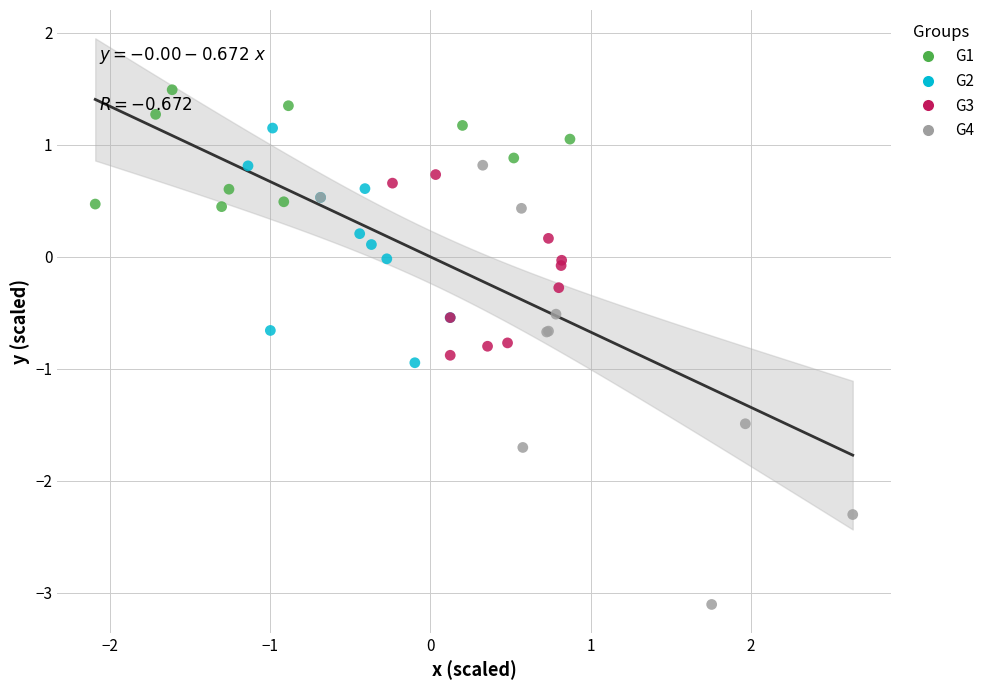

Which series contains the lowest Y value?

G4